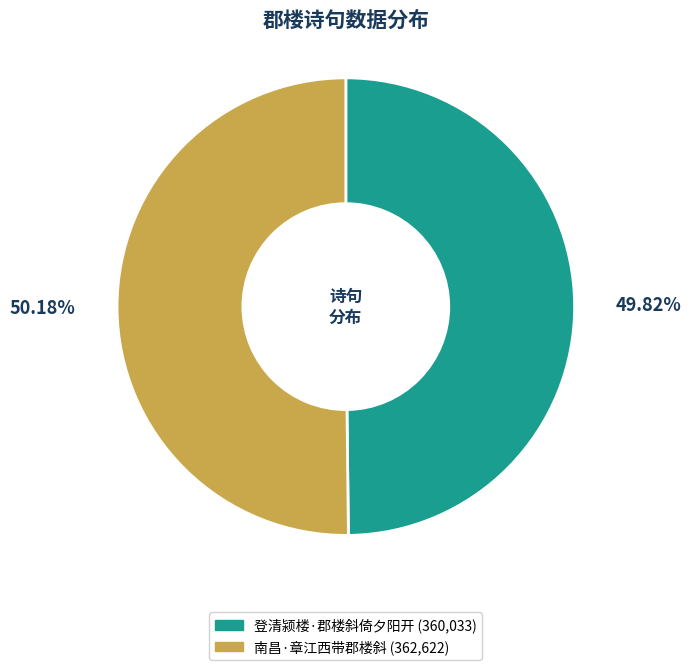

Is there any slice that represents more than half of the pie?

Yes